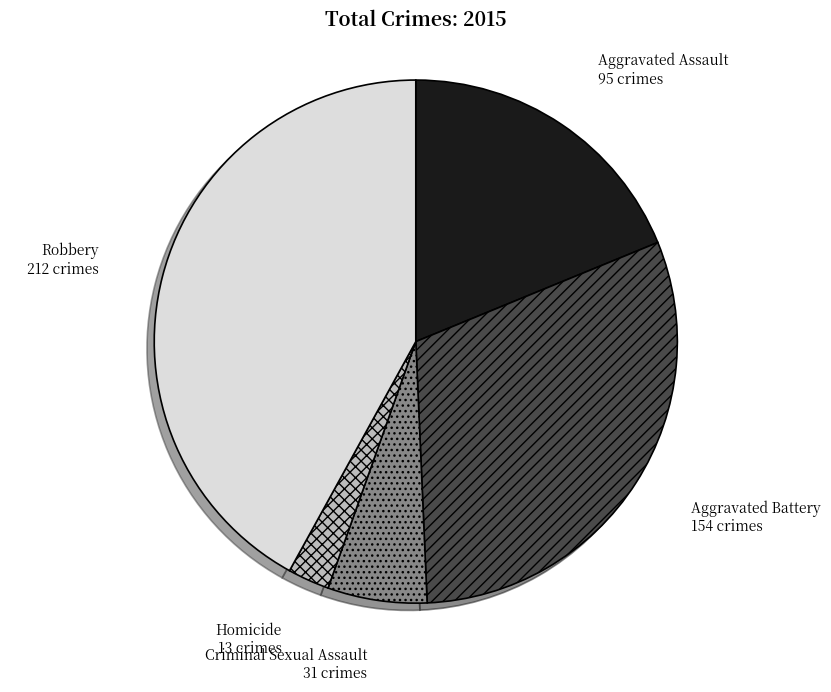

Does Robbery represent more than half of the total?

No